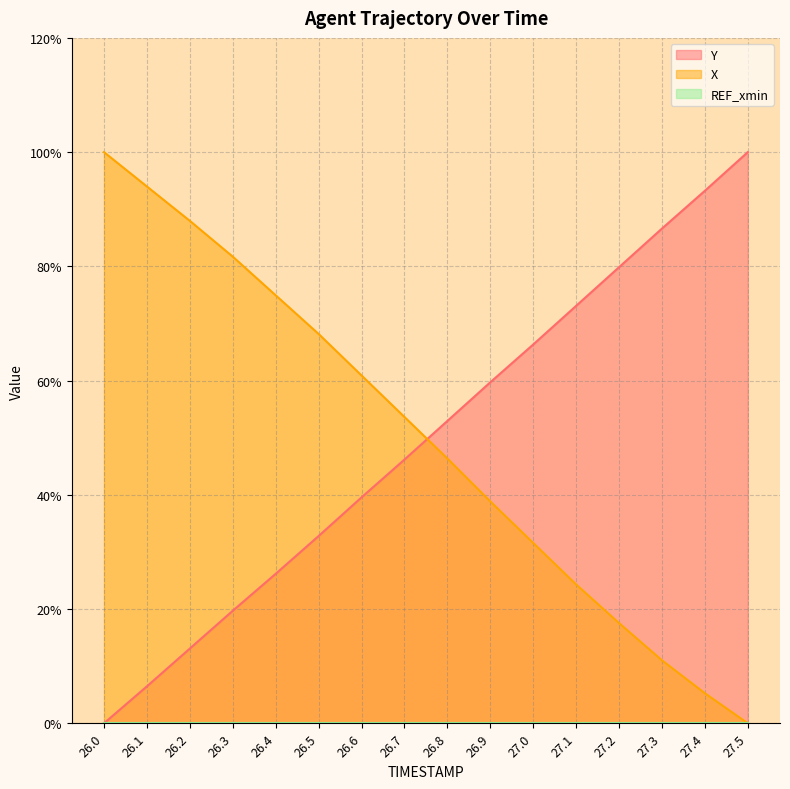

Is it true that Y equals 13.3 at 26.3?

False